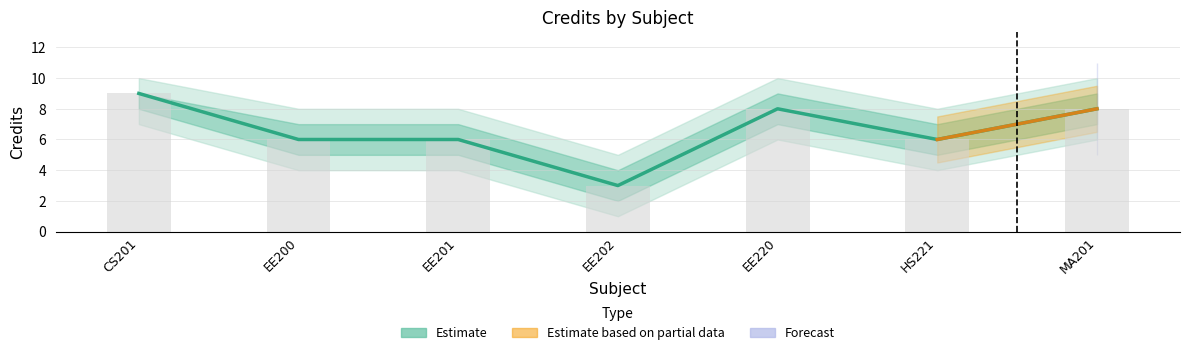

Which has a higher value, MA201 or EE200?

MA201